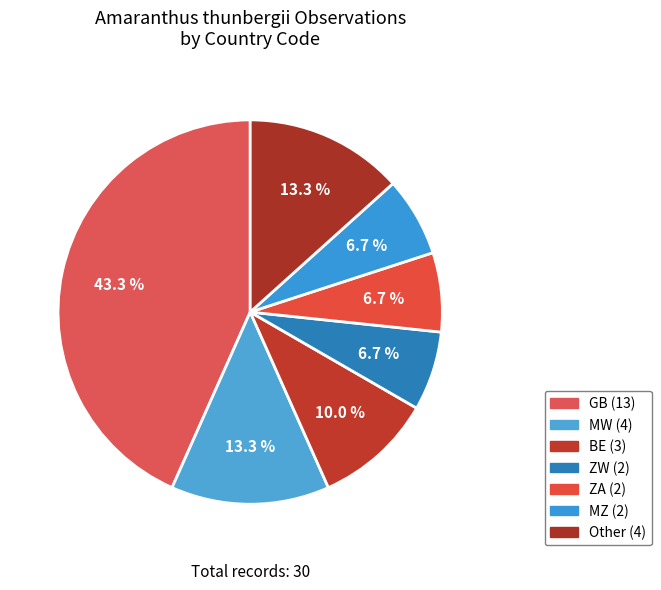

How many slices are in this pie chart?

7